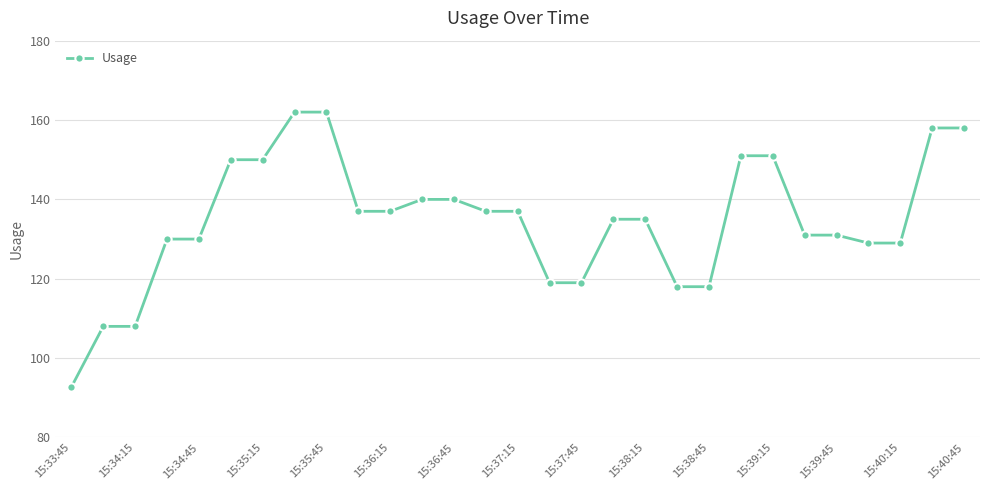

How many data points does each series have?

29